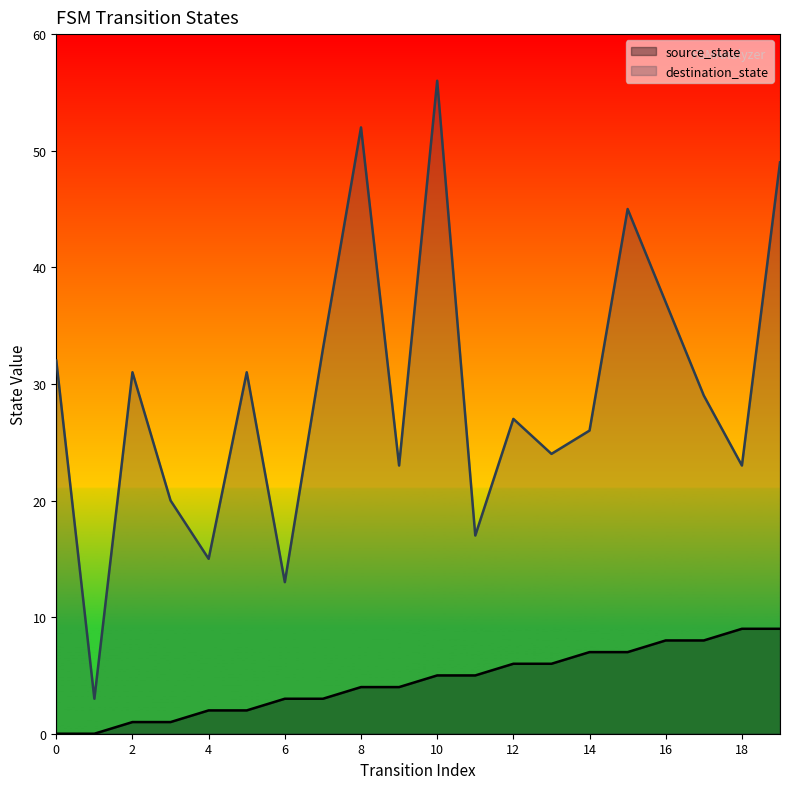

At how many categories does at least one series exceed 2?

20